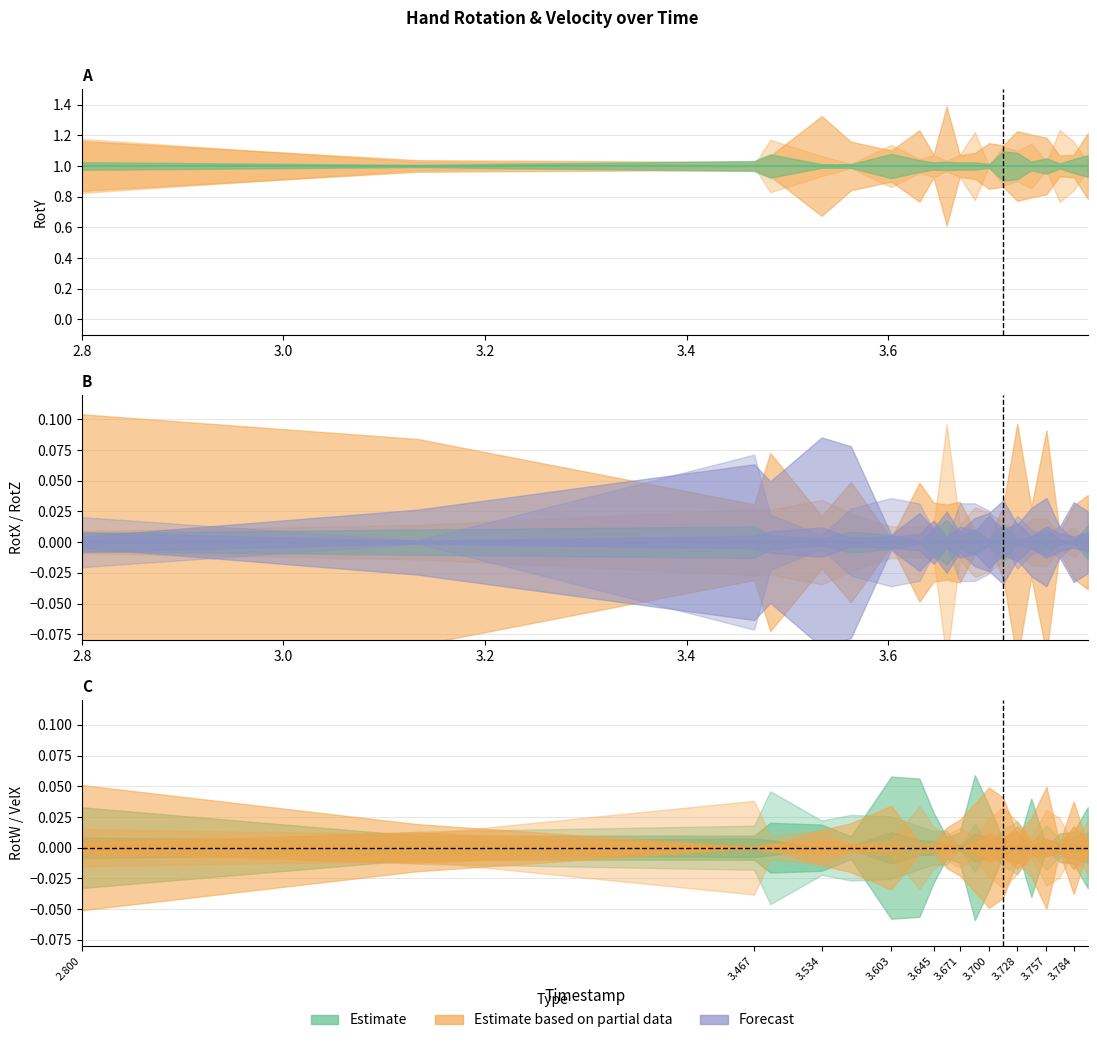

True or false: RotY has a value of 1 at 3.714.

True